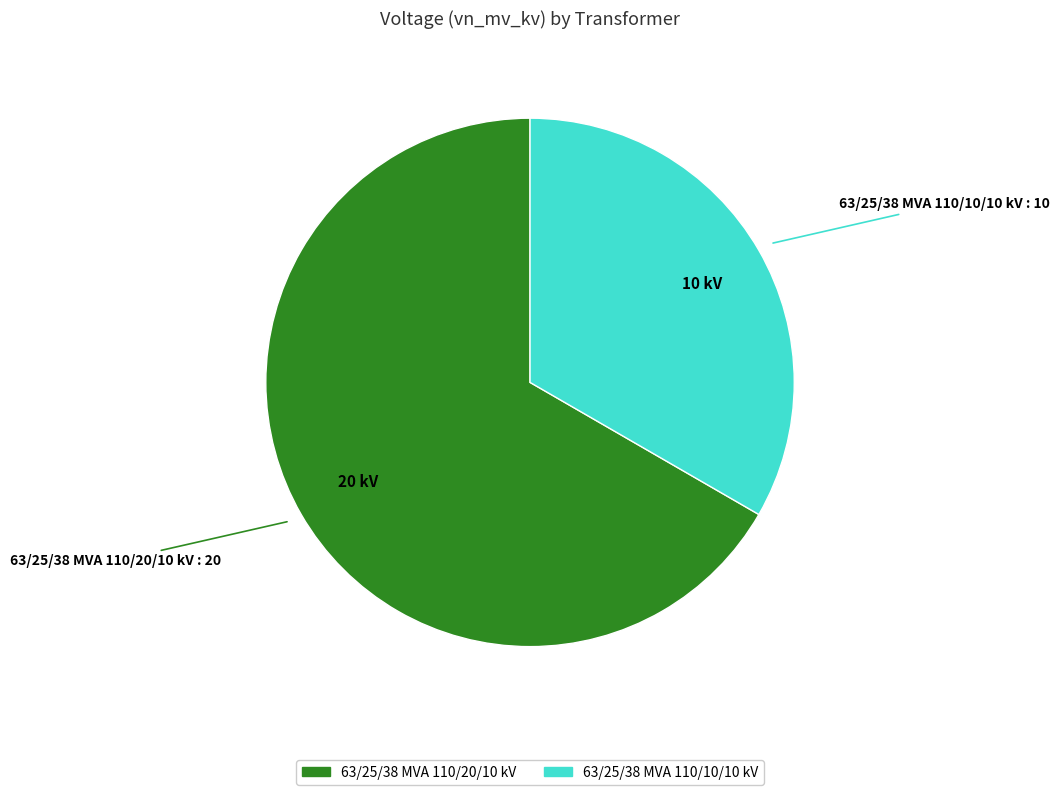

How many segments does this pie chart have?

2